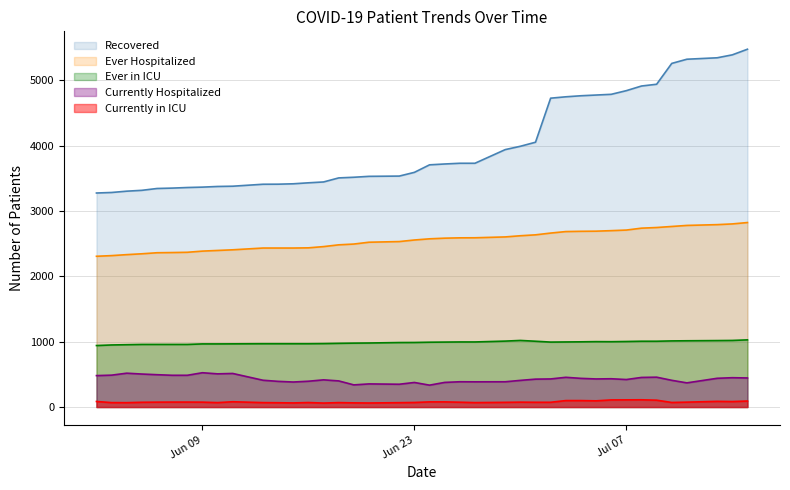

What value does the Currently Hospitalized series have at 2020-06-16?

395